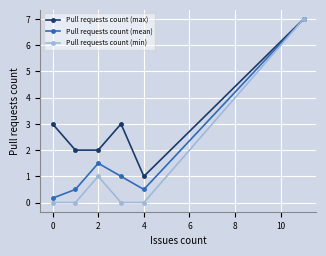

How many values in the Pull requests count (mean) series are below 1?

3